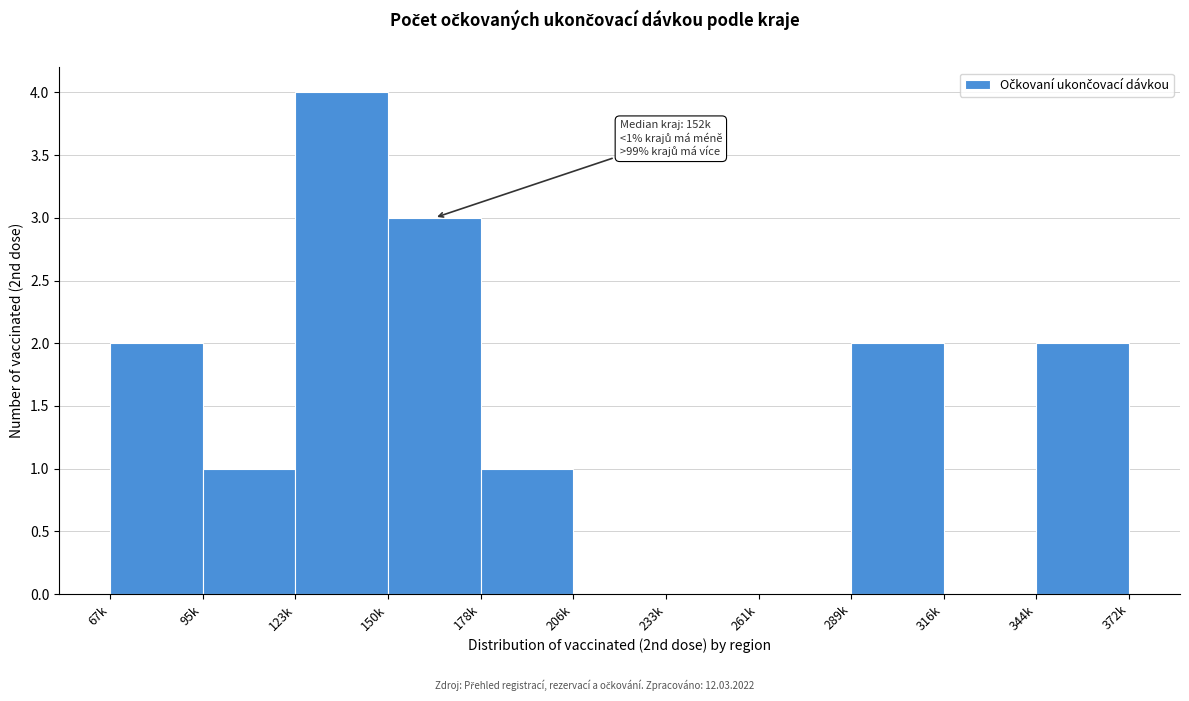

Reading right to left, list all the values displayed in this chart.

344k=2	316k=0	289k=2	261k=0	233k=0	206k=0	178k=1	150k=3	123k=4	95k=1	67k=2